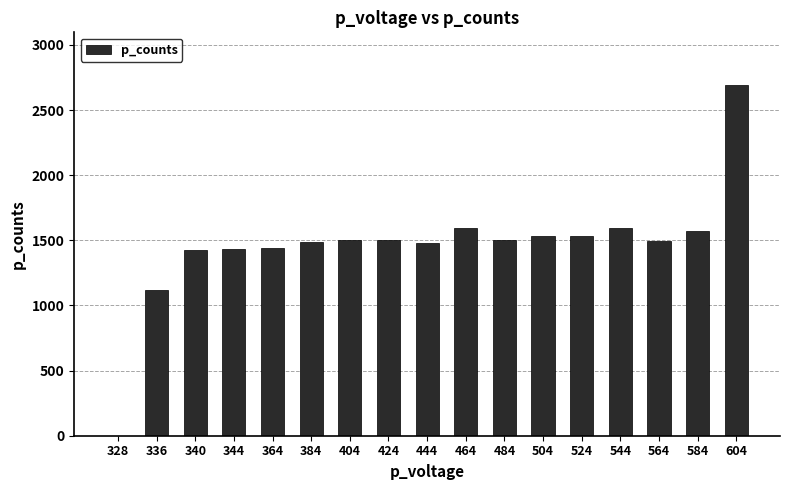

How many values are above zero?

16